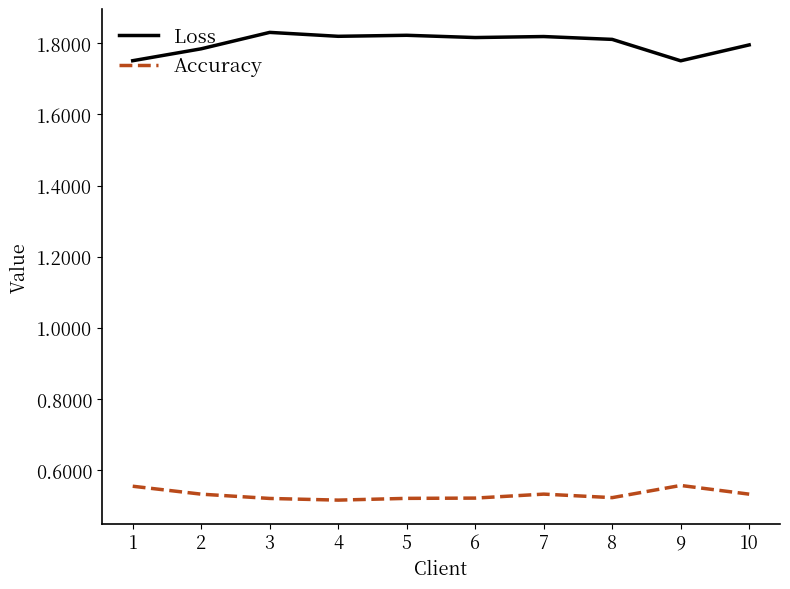

What is the spread (max minus min) of values at 6?

1.3